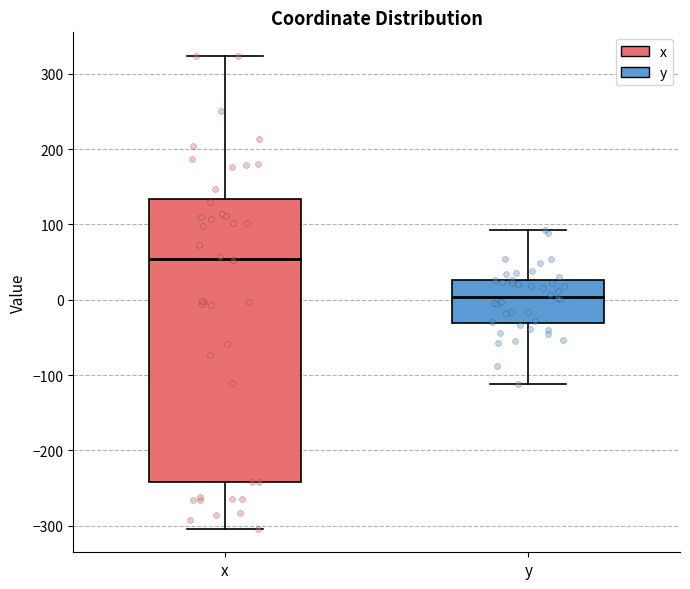

Which box is the tallest, from its lower edge to its upper edge?

x